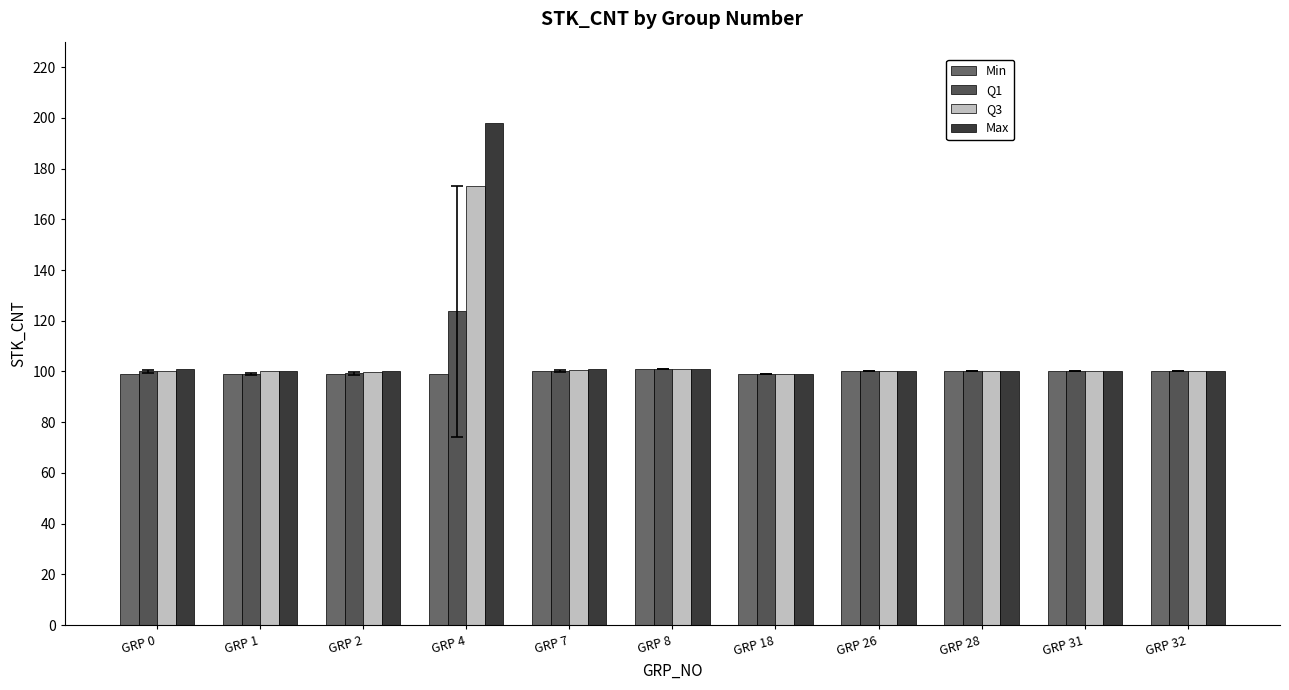

What is the approximate value of Q1 at GRP 32?

100.0